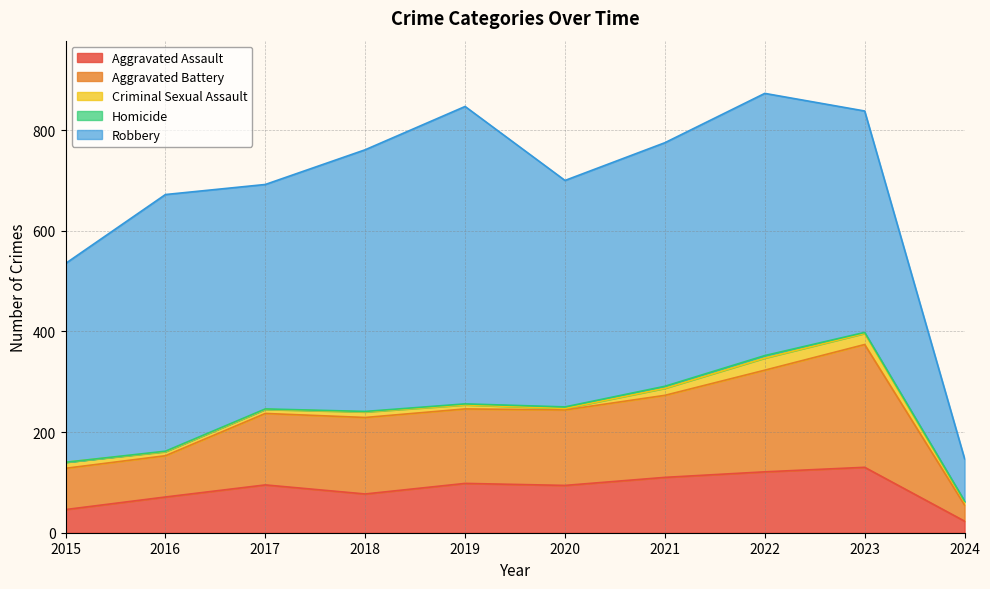

What value does the Homicide series have at 2017?

1